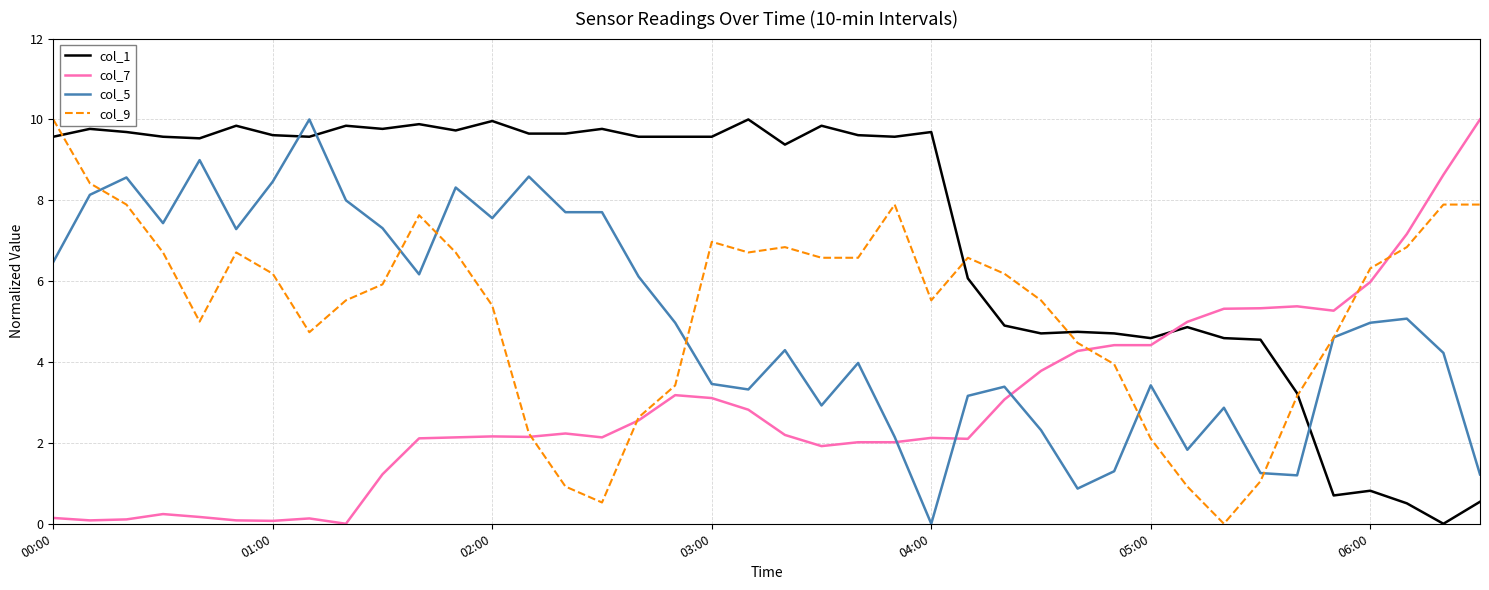

What is the difference between the maximum and minimum values in the col_9 series?

10.0